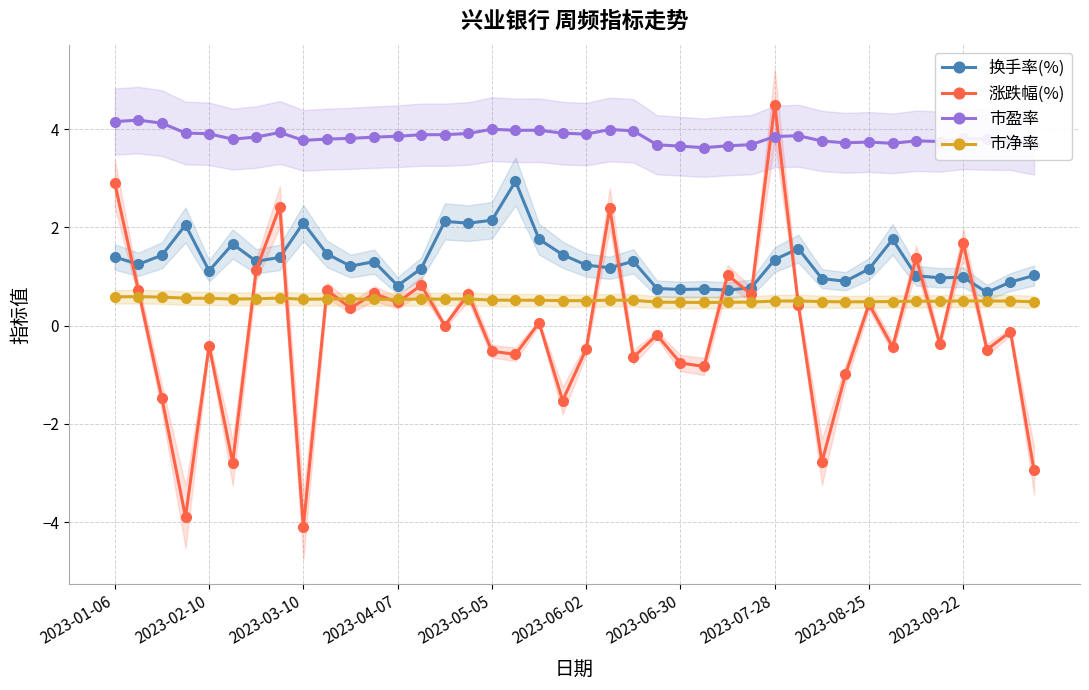

Which series has the largest range (max minus min)?

涨跌幅(%)